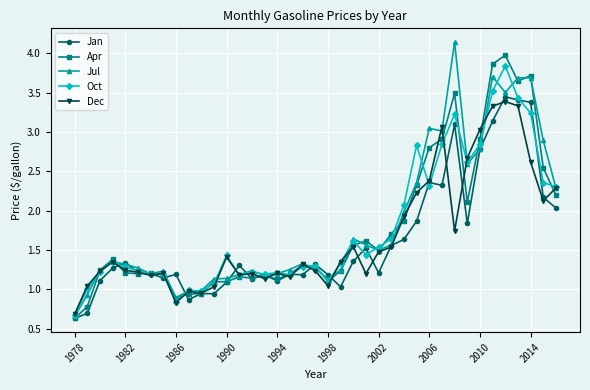

What is the value of the Dec point at the 27th from the left?

1.9